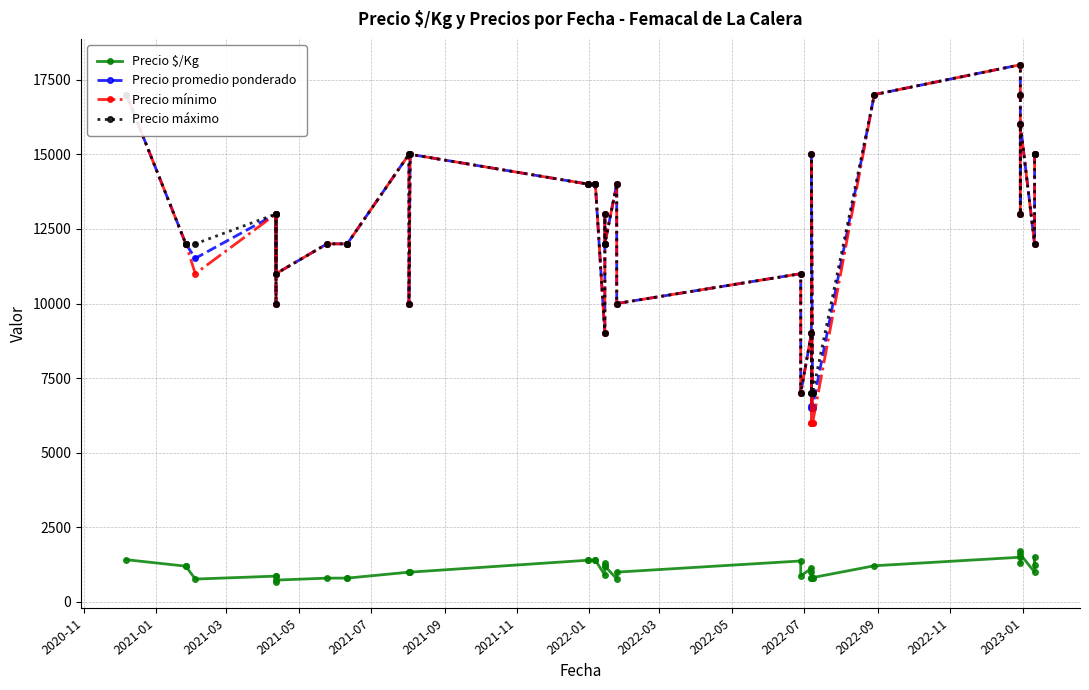

True or false: Precio máximo has more than 2 points higher than both neighbors.

True